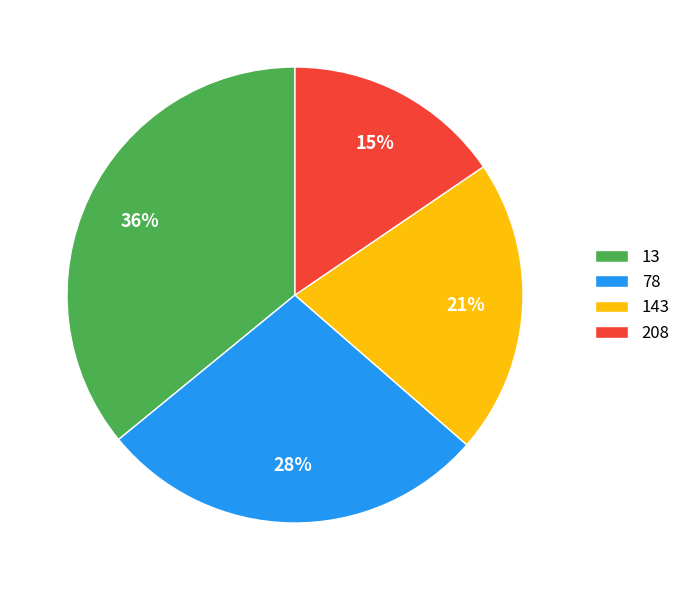

Which slice is the largest?

13